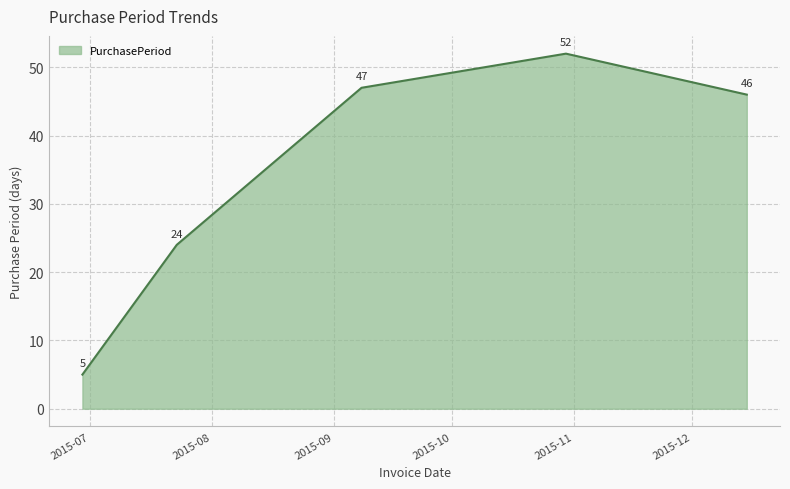

How many categories are shown in the chart?

5